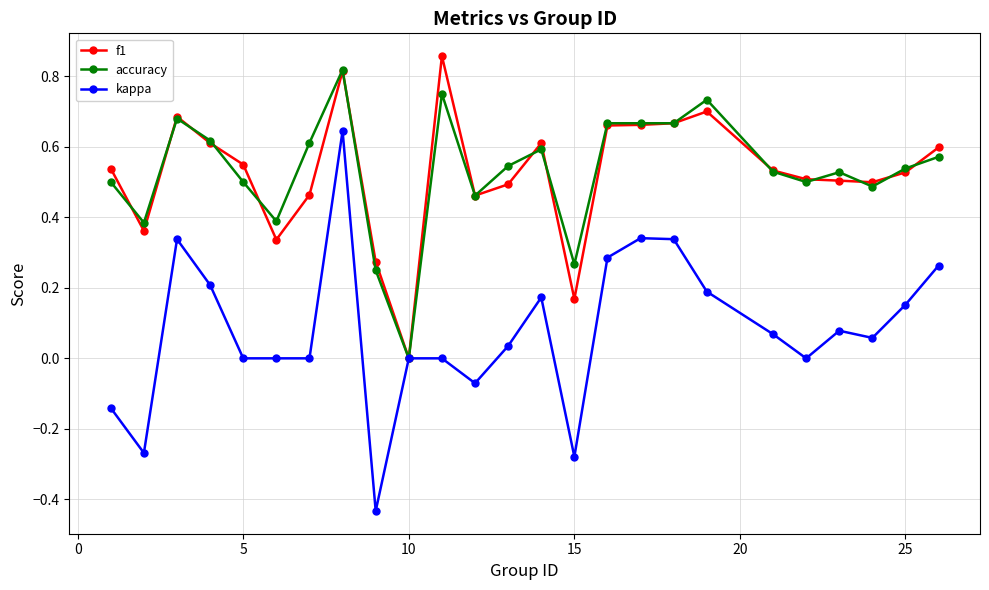

True or false: accuracy has more than 1 points higher than both neighbors.

True